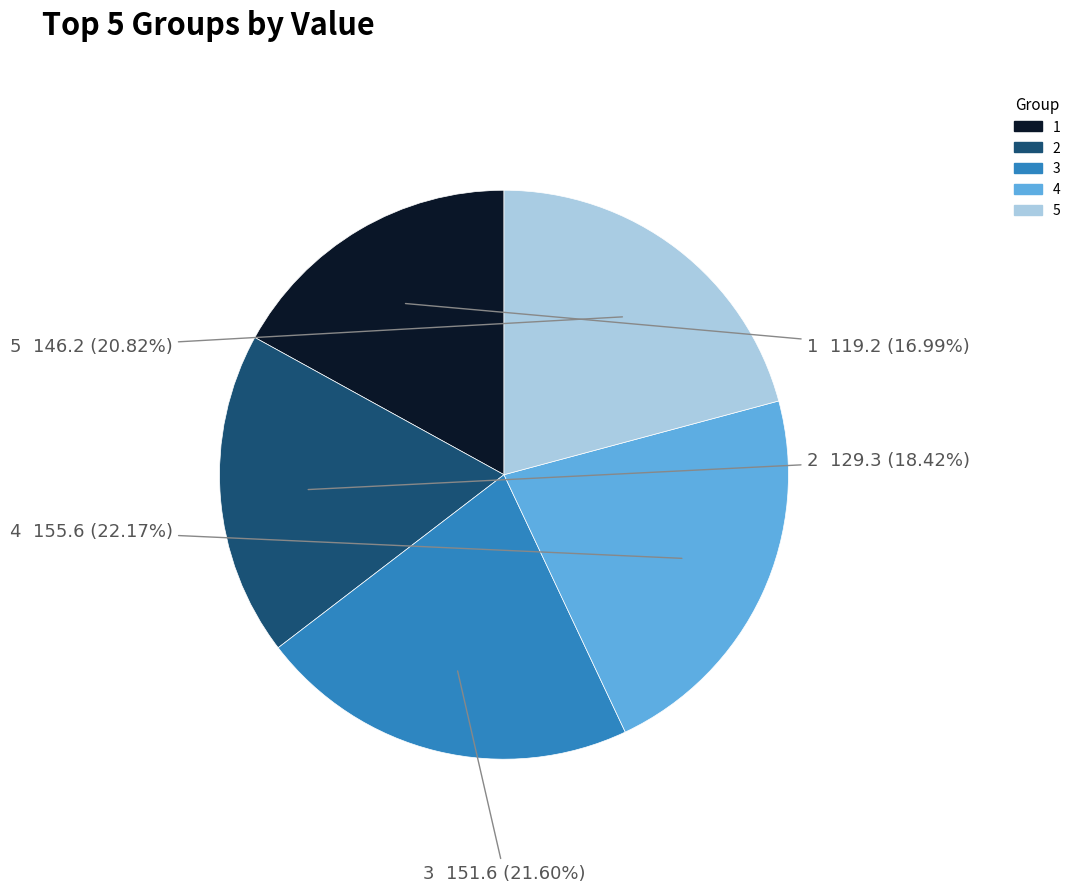

Between 1 and 3, which is larger?

3